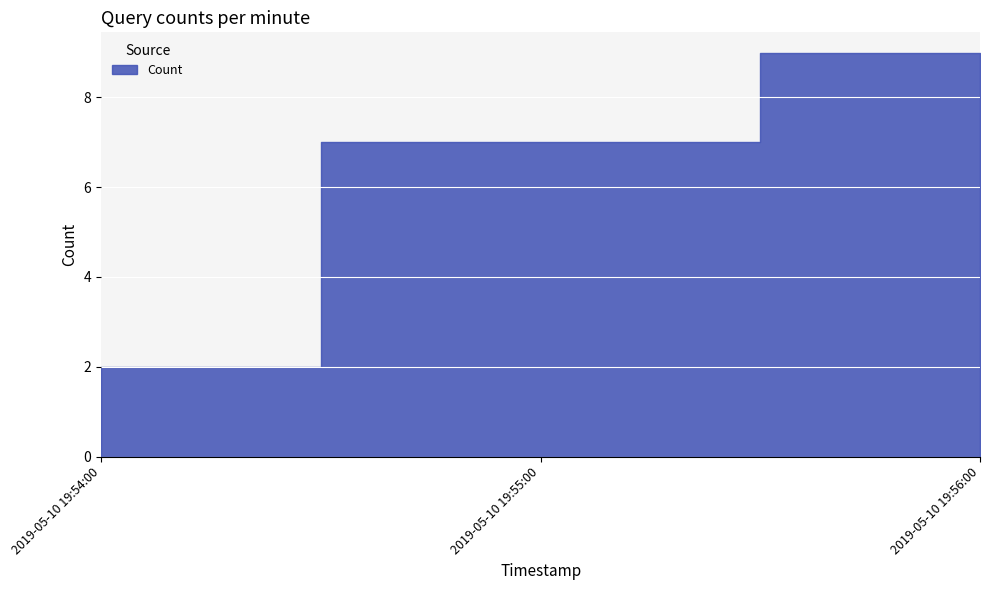

Reading left to right, extract all data points from this chart.

2	7	9